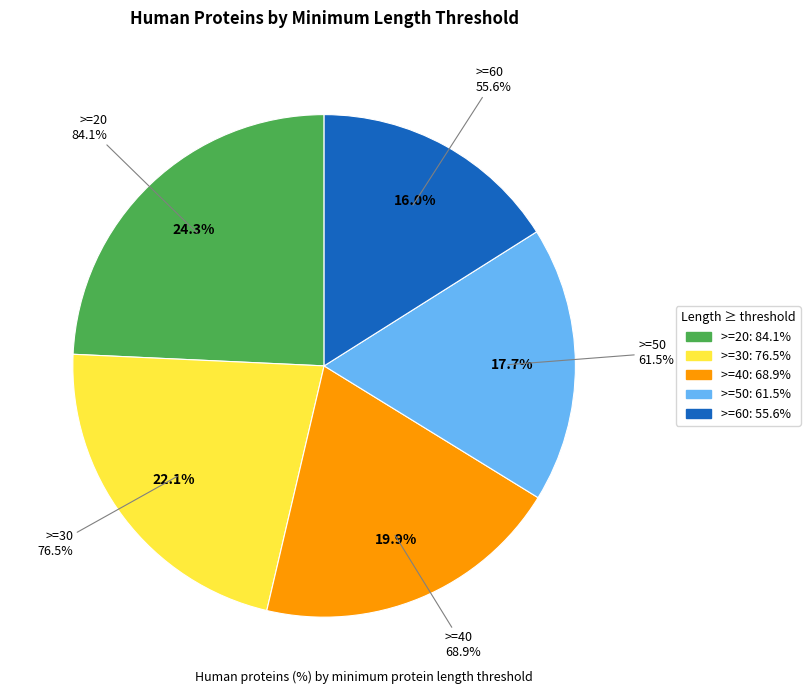

True or false: >=60 accounts for 16% of the total.

True